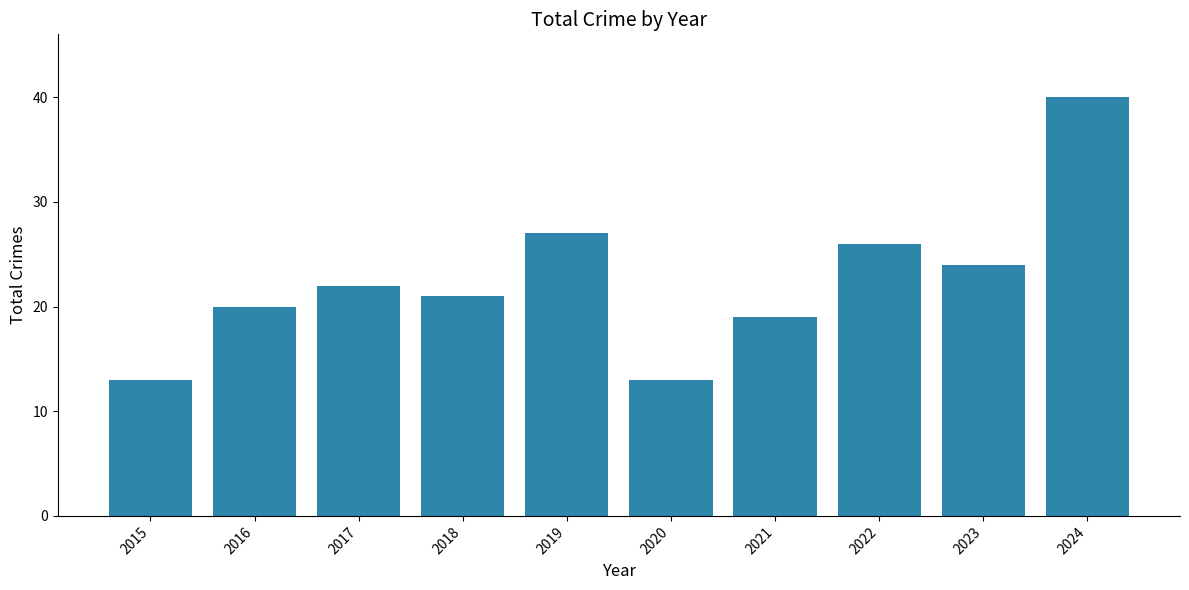

What is the difference between the values at 2015 and 2021?

6